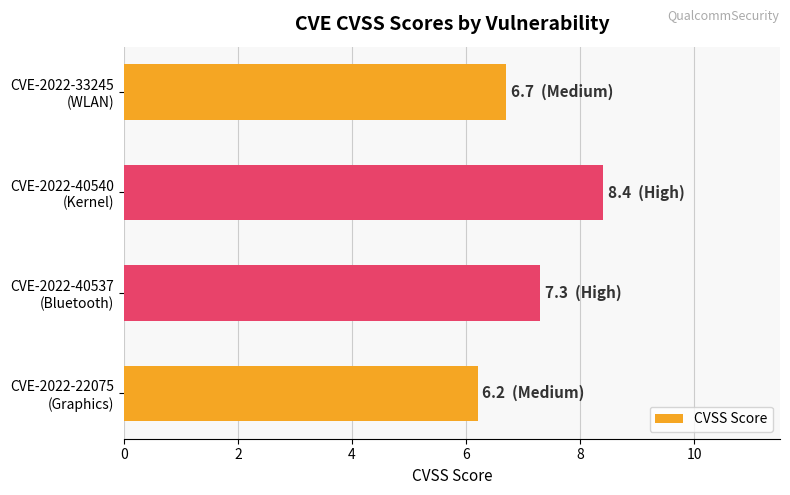

Rank the categories by value from highest to lowest.

CVE-2022-40540
(Kernel), CVE-2022-40537
(Bluetooth), CVE-2022-33245
(WLAN), CVE-2022-22075
(Graphics)